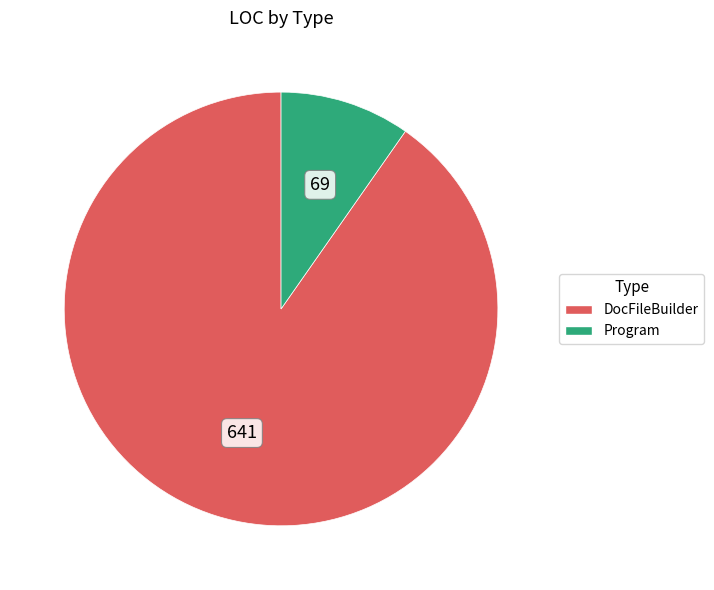

Do Program and DocFileBuilder together represent more than half of the pie?

Yes